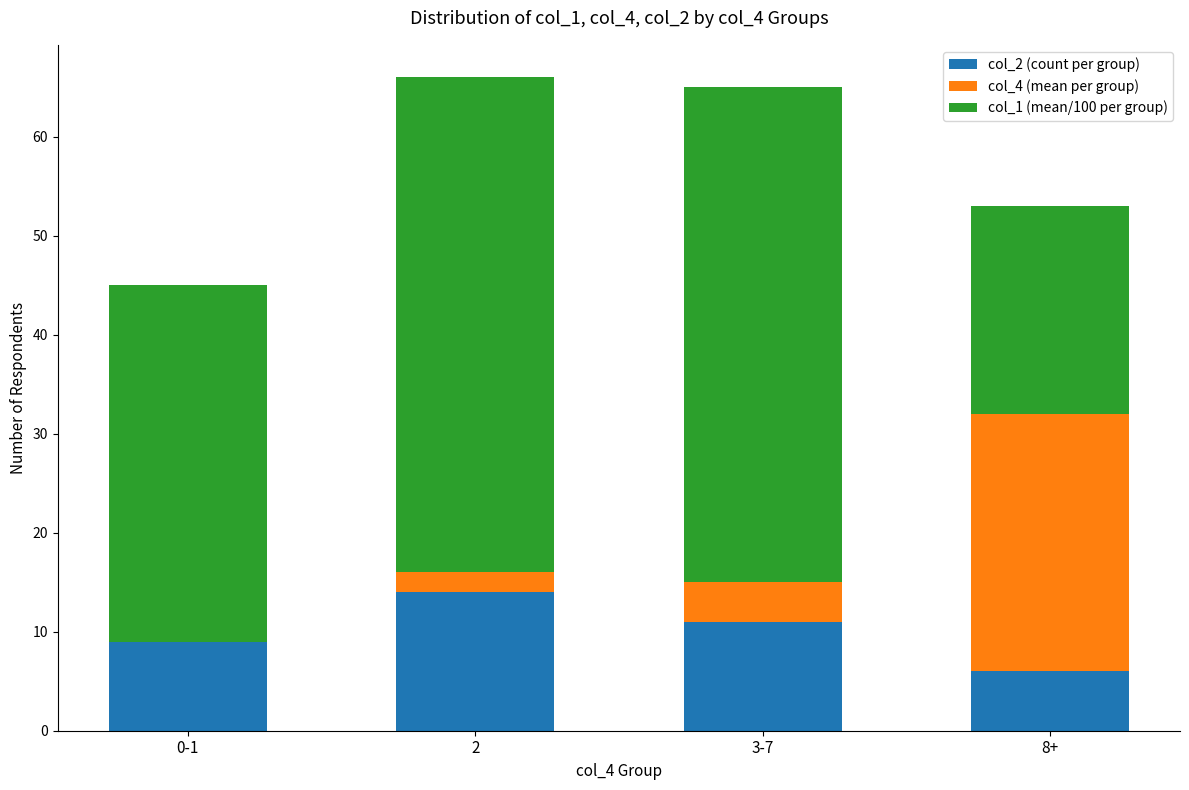

The col_2 (count per group) series shows 17 at 3-7. True or false?

False